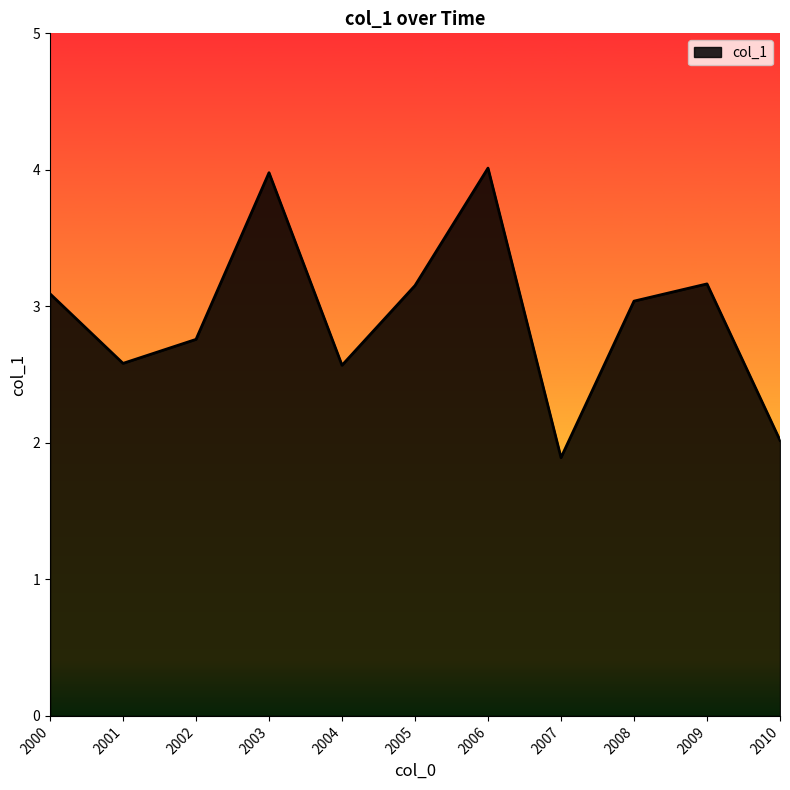

True or false: the data shows 3.5 at 2010.

False